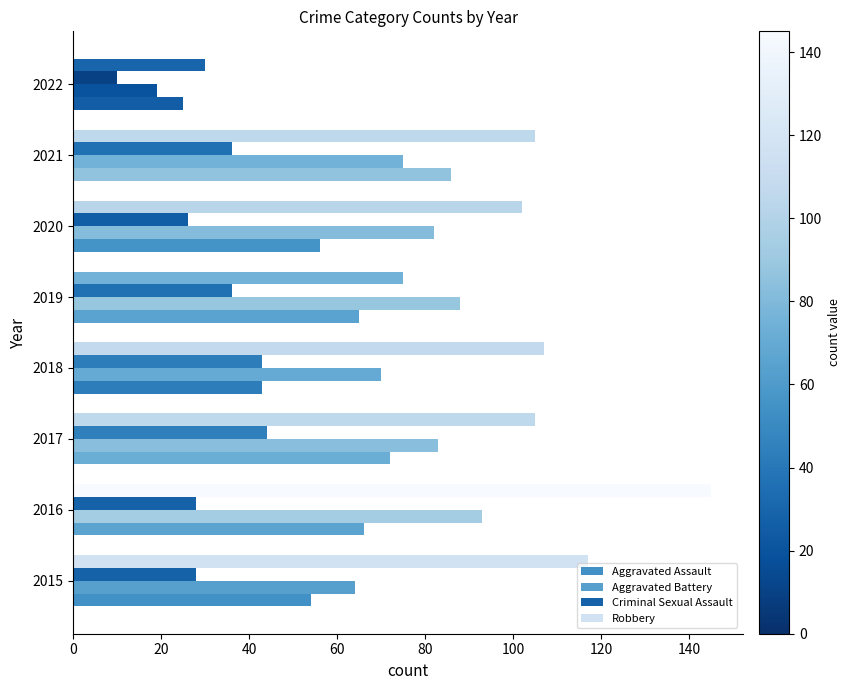

How many distinct data groups are displayed?

4